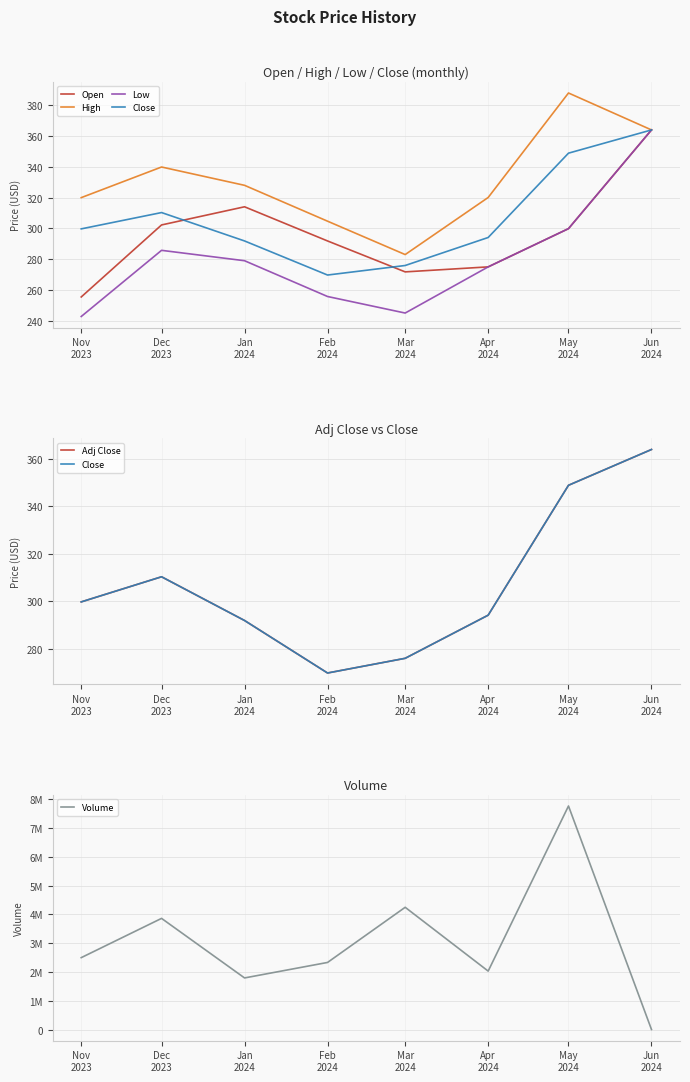

What is the total value across all series at Mar
2024?

4247014.5